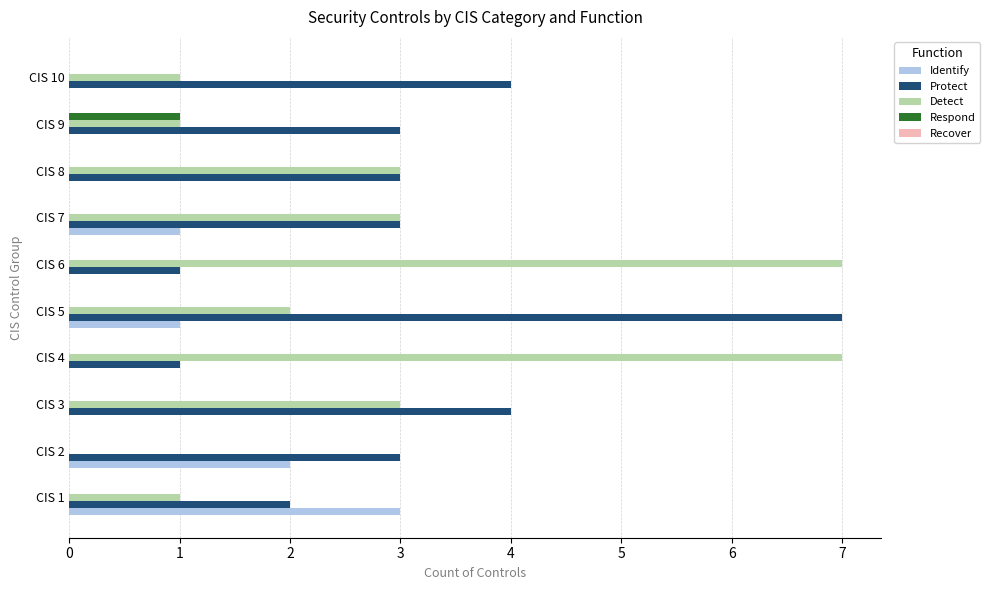

Which series has the largest total across all categories?

Protect